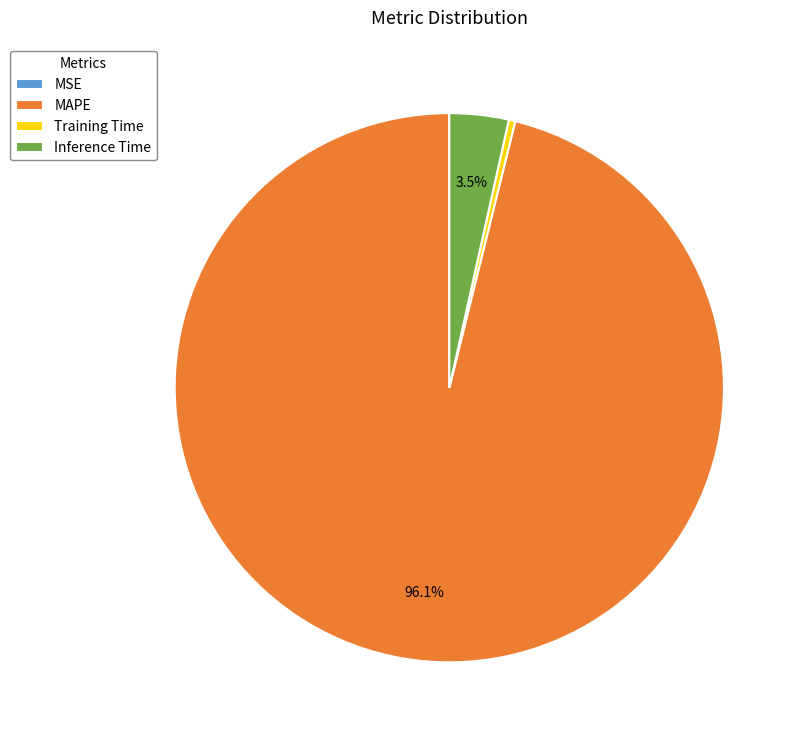

Which slice is the largest?

MAPE